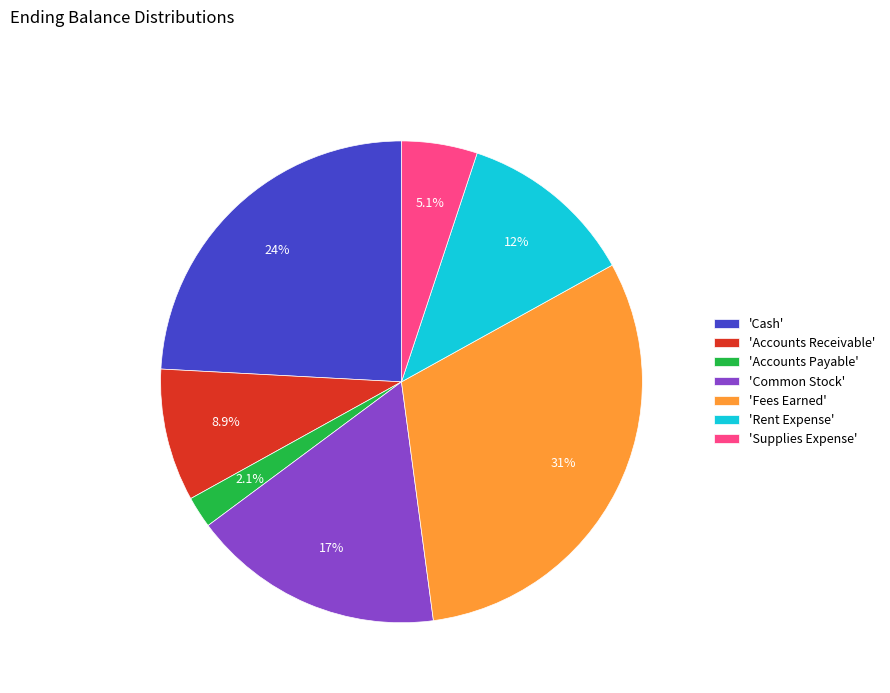

How many segments does this pie chart have?

7